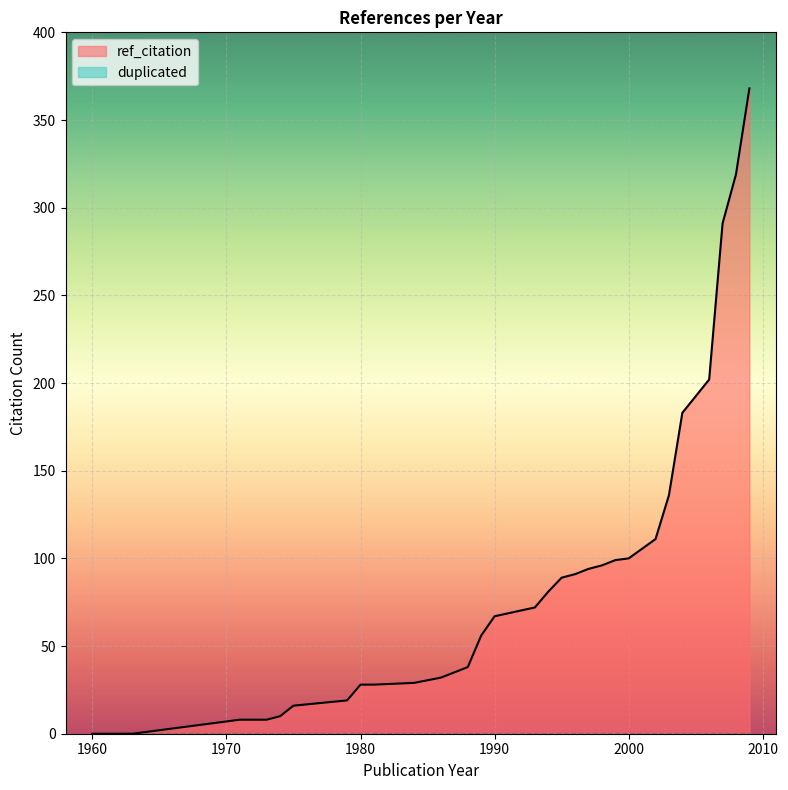

Does the chart display data point markers on the line(s)?

No